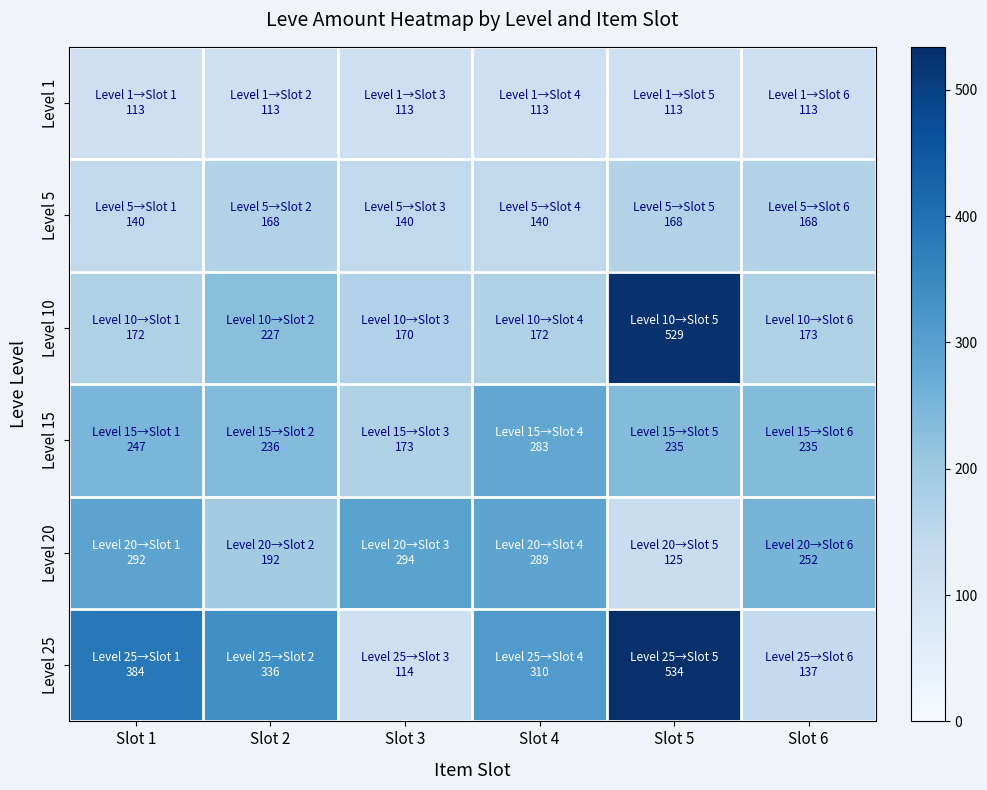

Reading left to right, what are all the values shown in this chart?

Level 1: Slot 1=113	Slot 2=113	Slot 3=113	Slot 4=113	Slot 5=113	Slot 6=113
Level 5: Slot 1=140	Slot 2=168	Slot 3=140	Slot 4=140	Slot 5=168	Slot 6=168
Level 10: Slot 1=172	Slot 2=227	Slot 3=170	Slot 4=172	Slot 5=529	Slot 6=173
Level 15: Slot 1=247	Slot 2=236	Slot 3=173	Slot 4=283	Slot 5=235	Slot 6=235
Level 20: Slot 1=292	Slot 2=192	Slot 3=294	Slot 4=289	Slot 5=125	Slot 6=252
Level 25: Slot 1=384	Slot 2=336	Slot 3=114	Slot 4=310	Slot 5=534	Slot 6=137